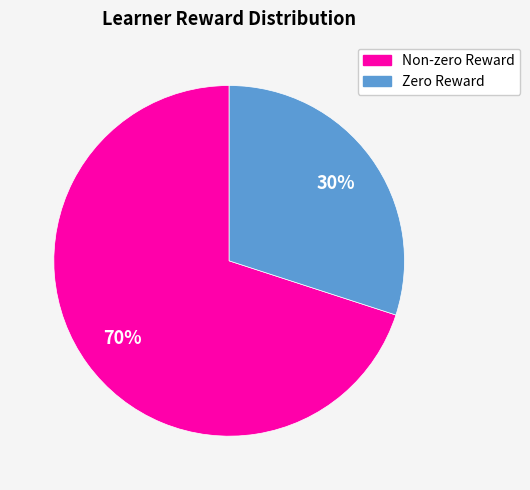

Is there a majority slice in this chart?

Yes